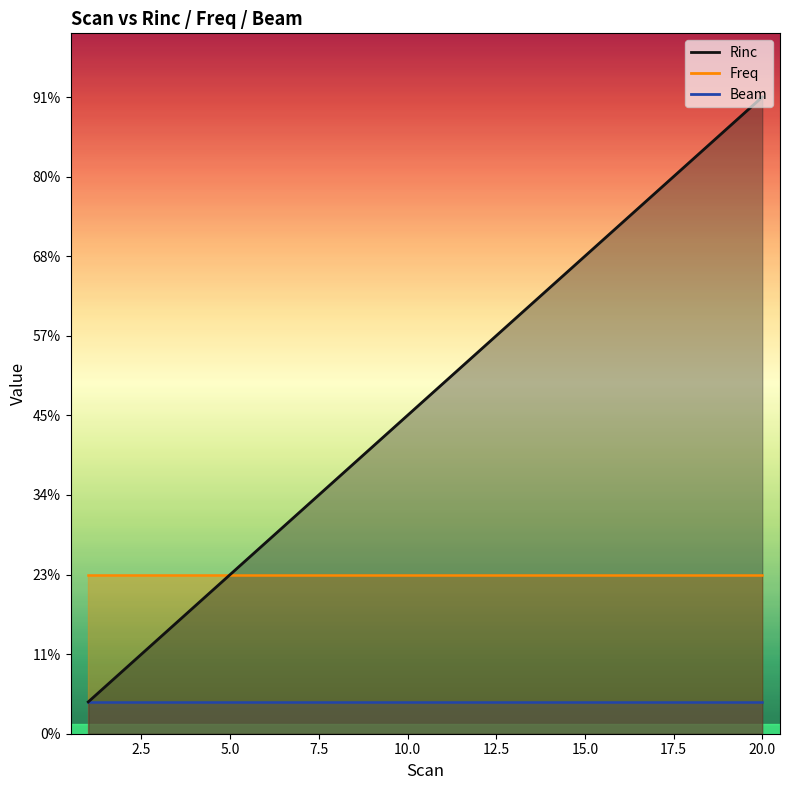

How many distinct data groups are displayed?

3